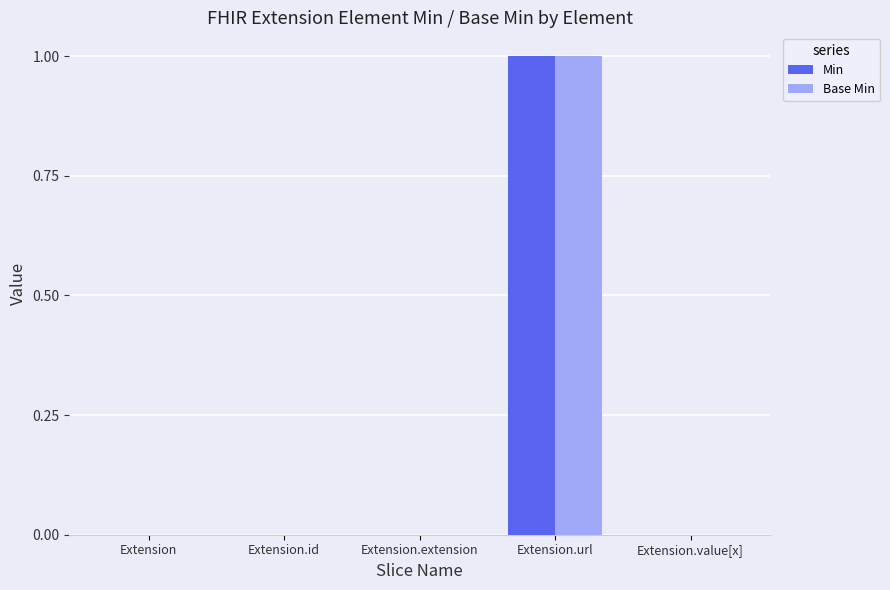

What are all the series names shown in the legend?

Min, Base Min